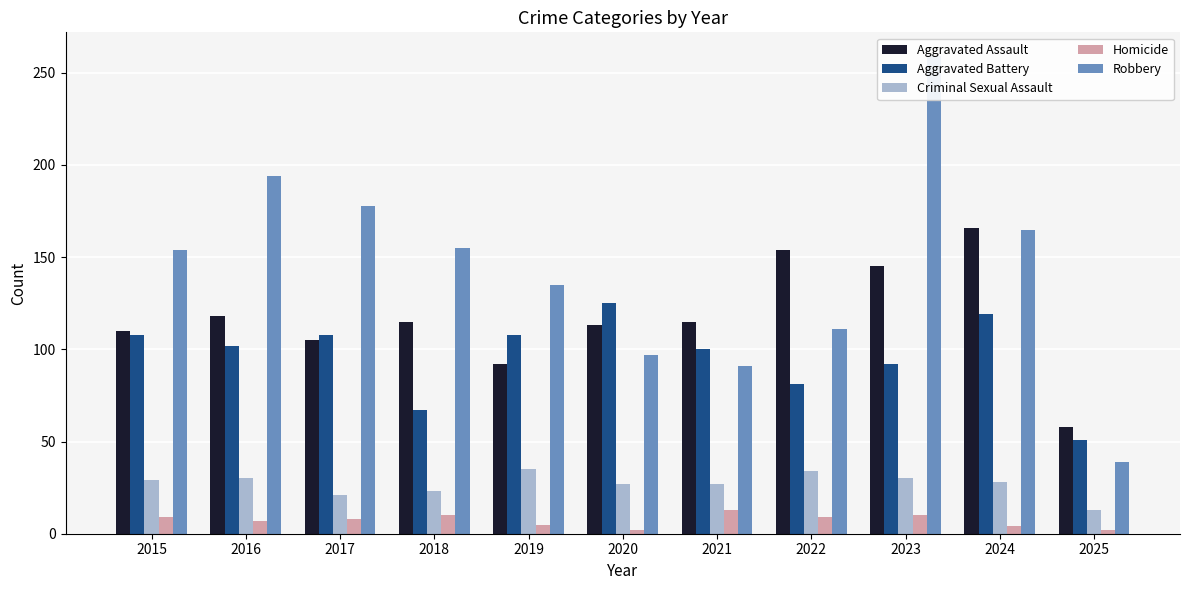

Reading right to left, transcribe all the data shown in this chart.

Aggravated Assault: 58	166	145	154	115	113	92	115	105	118	110
Aggravated Battery: 51	119	92	81	100	125	108	67	108	102	108
Criminal Sexual Assault: 13	28	30	34	27	27	35	23	21	30	29
Homicide: 2	4	10	9	13	2	5	10	8	7	9
Robbery: 39	165	259	111	91	97	135	155	178	194	154